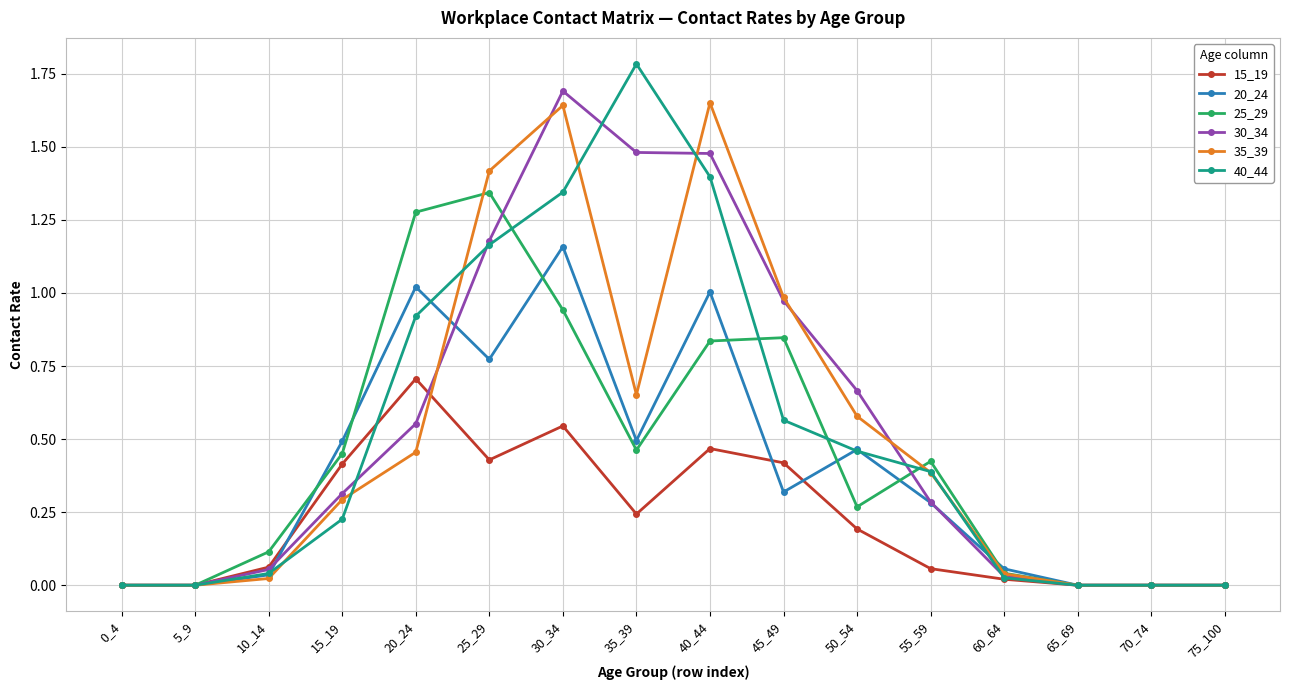

The value of 20_24 at 20_24 is 1.4. True or false?

False